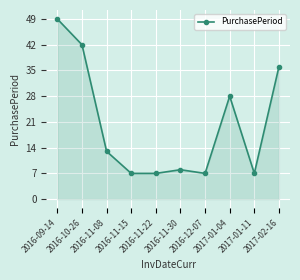

What is the difference between the maximum and second lowest values?

42